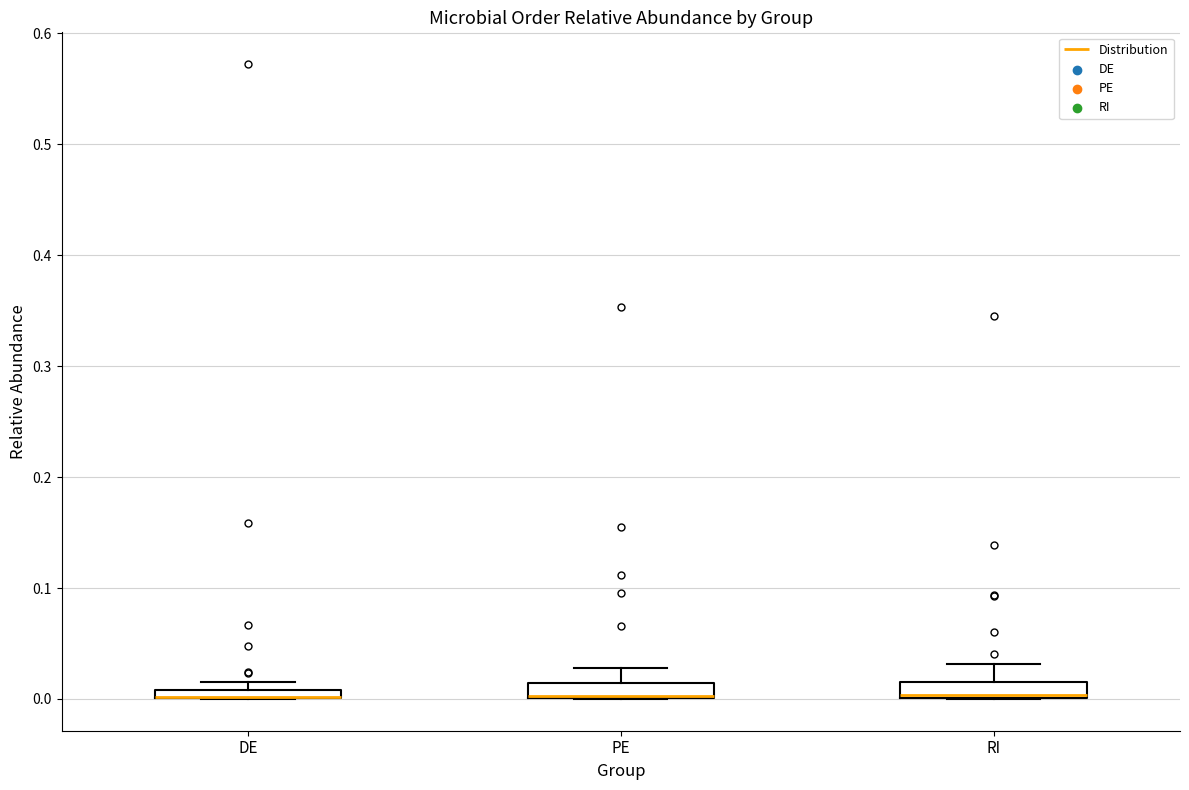

Where is the upper edge of the box for RI on the y-axis? The values are not printed on the chart, so give them approximately, as read against the axis.

0.02